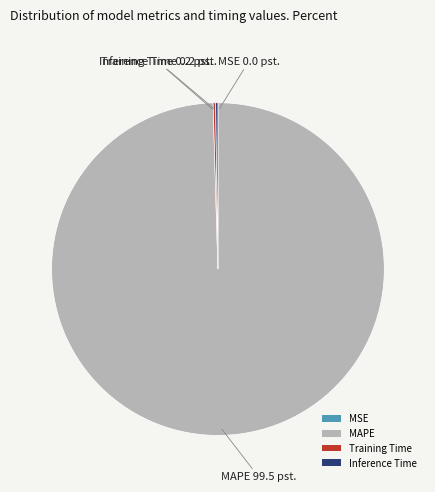

Is there a majority slice in this chart?

Yes